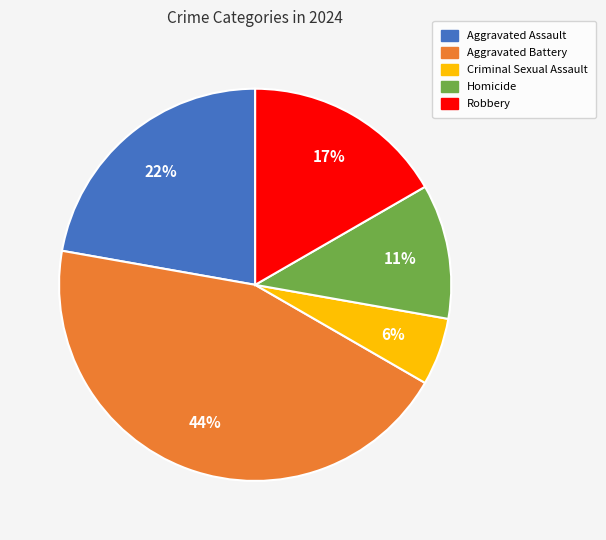

Between Robbery and Homicide, which is larger?

Robbery